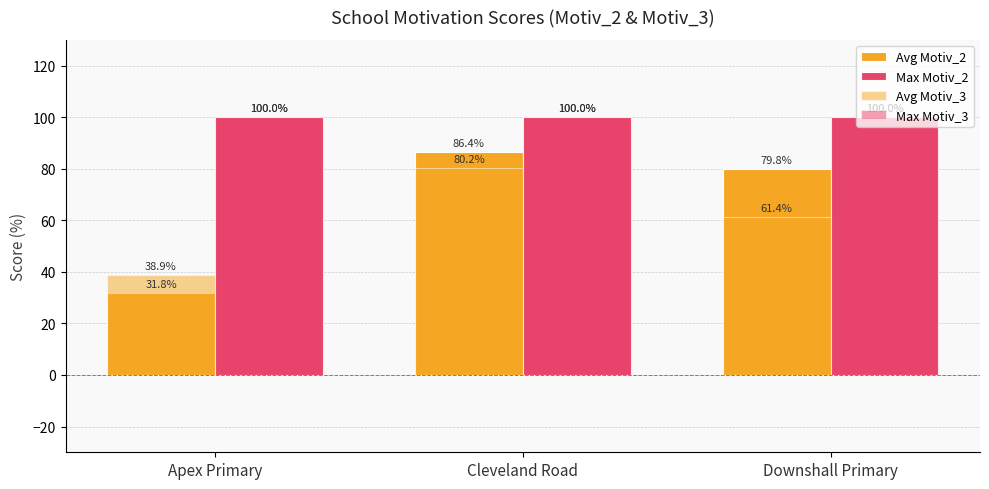

At Apex Primary, list the series in order from smallest to largest.

Avg Motiv_2, Avg Motiv_3, Max Motiv_2, Max Motiv_3